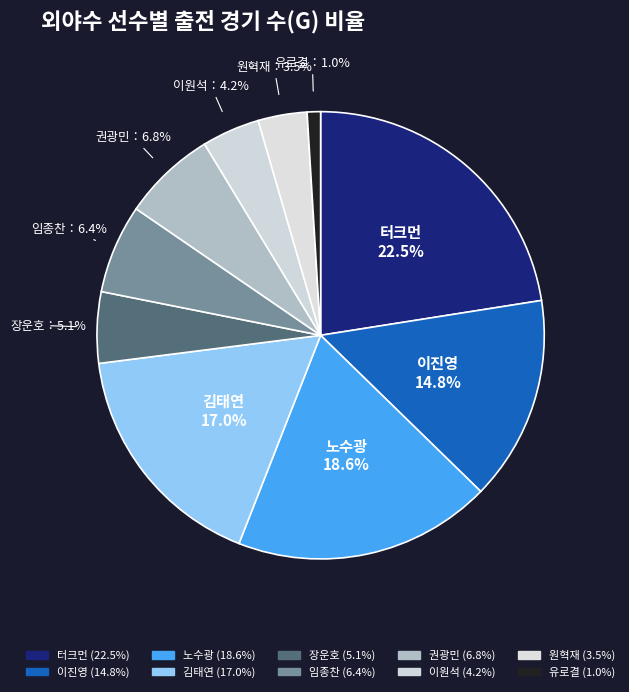

What percentage do 김태연 and 터크먼 together represent?

39.5%